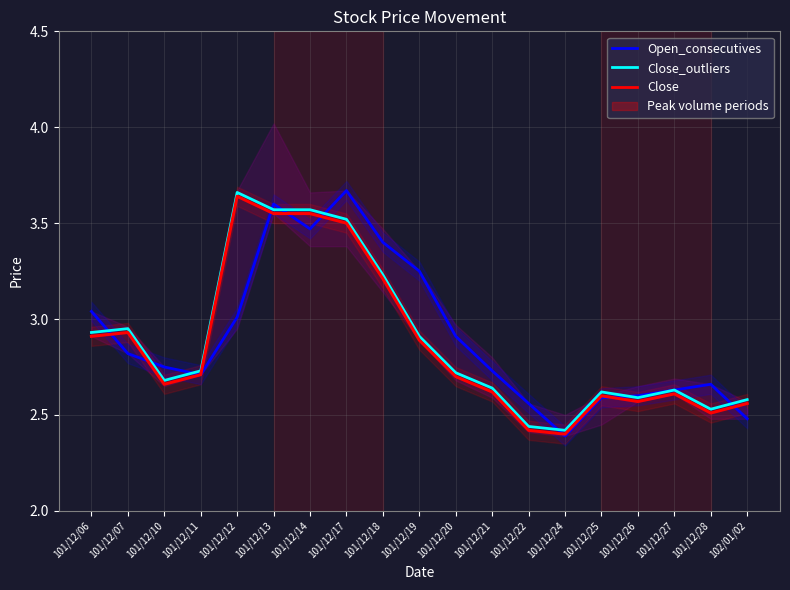

Is this an area chart (filled region under the line)?

No